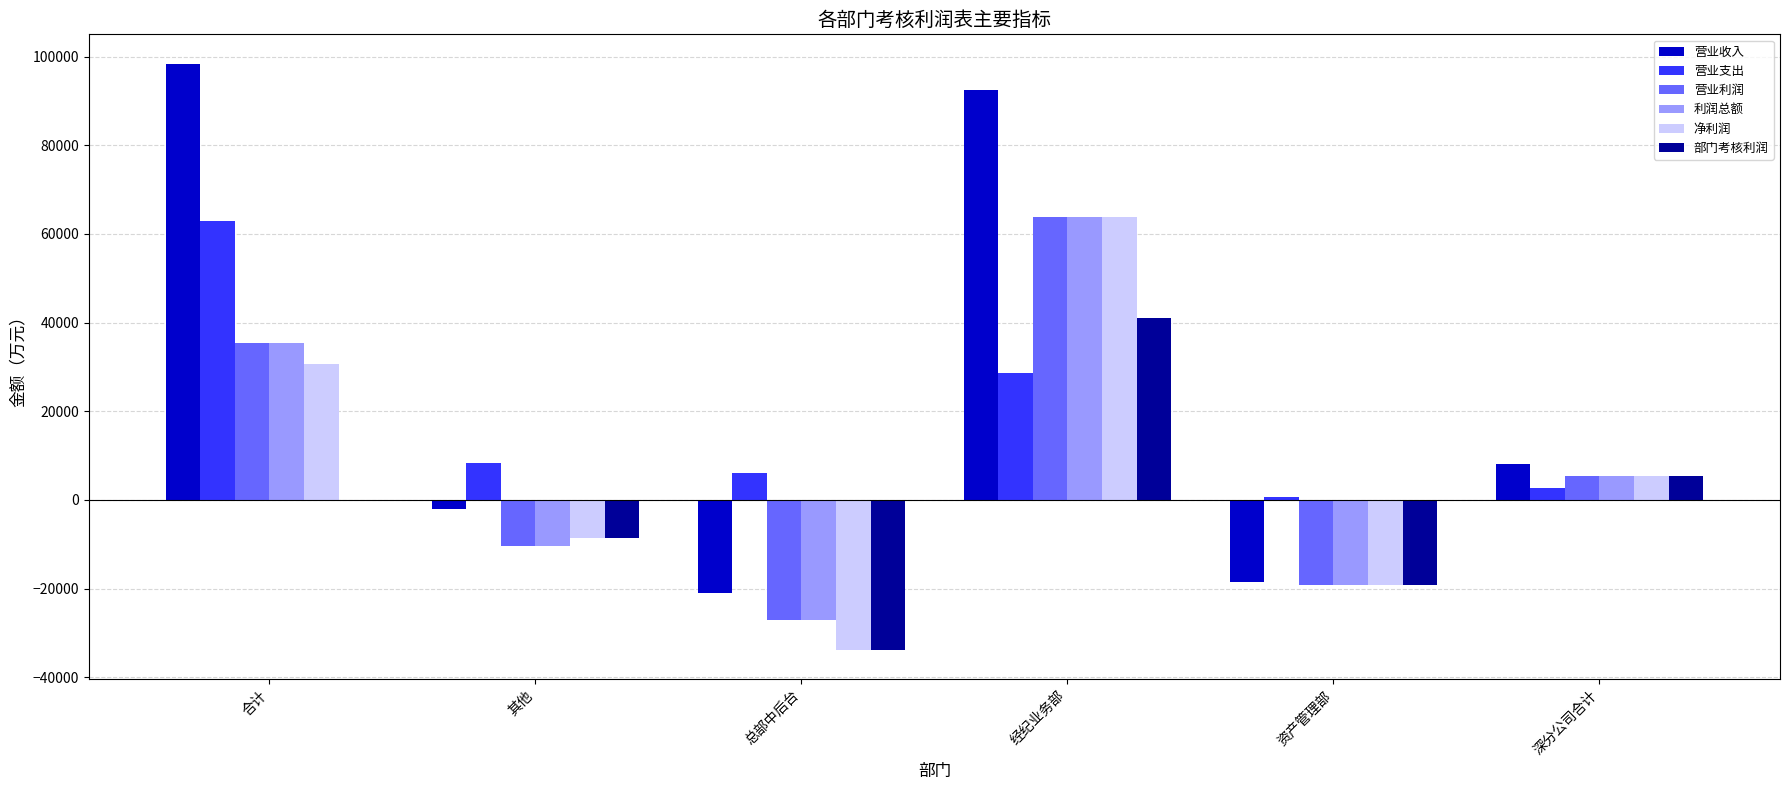

Which category has the highest value in the 营业收入 series?

合计